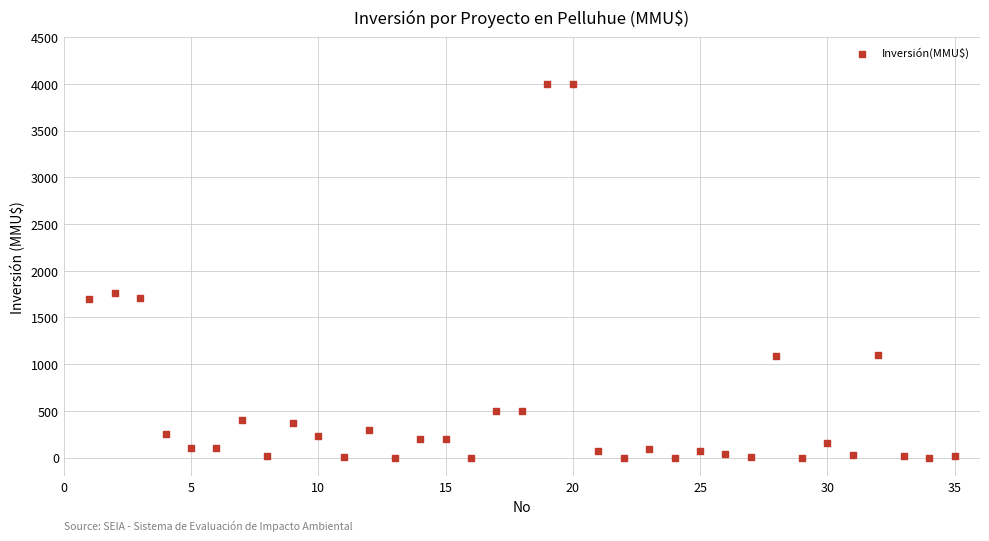

What is the range of X values (max minus min)?

34